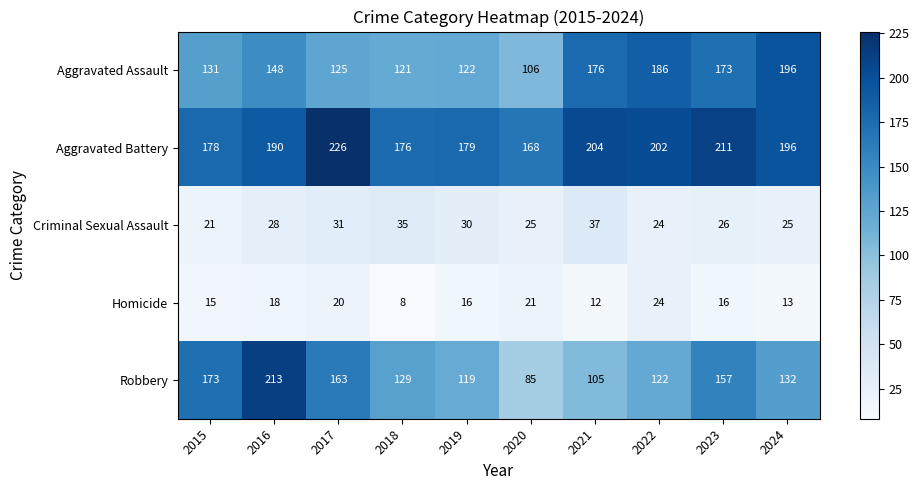

The Criminal Sexual Assault series shows 37 at 2021. True or false?

True